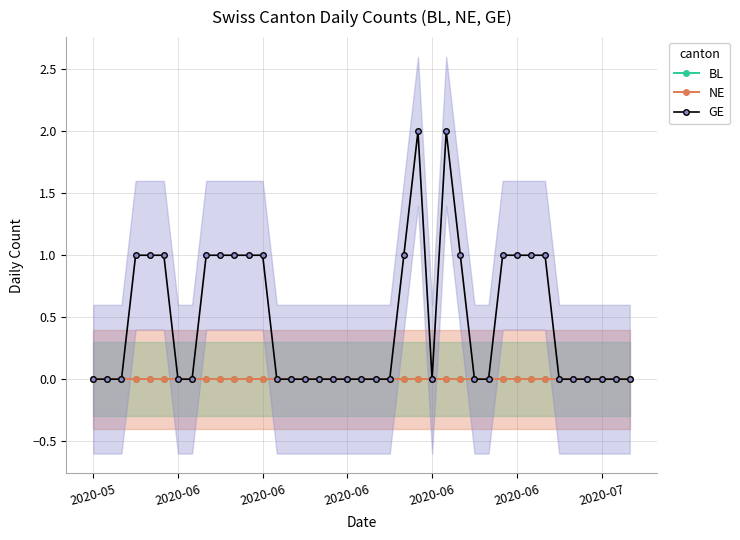

True or false: GE and BL intersect in this chart.

False